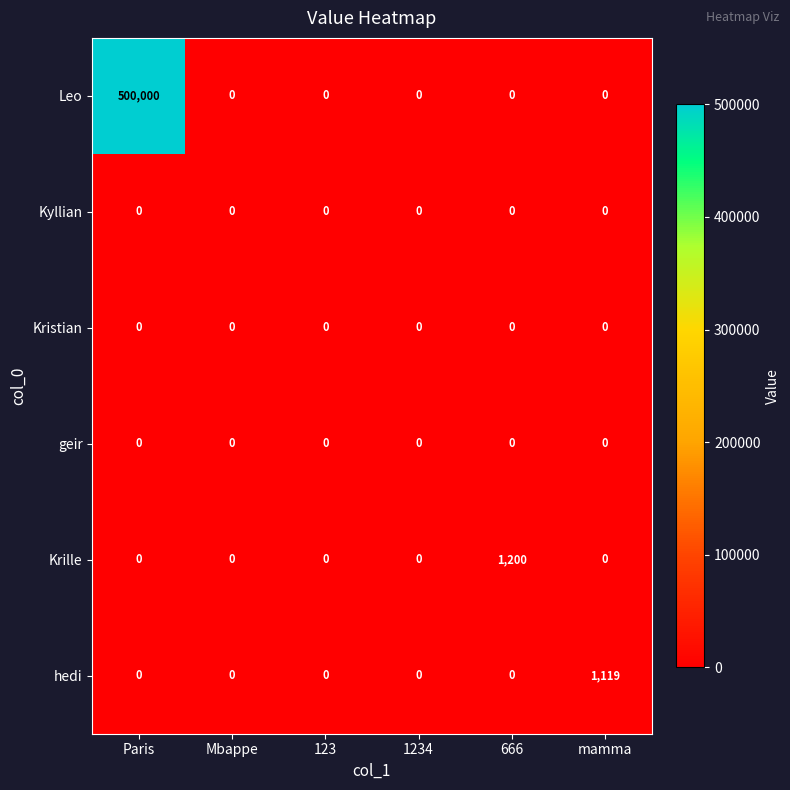

Which series has the largest range (max minus min)?

Leo